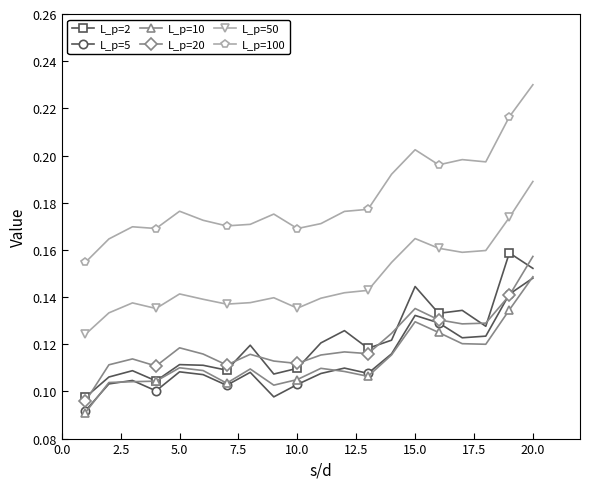

Which series has the largest range (max minus min)?

L_p=100